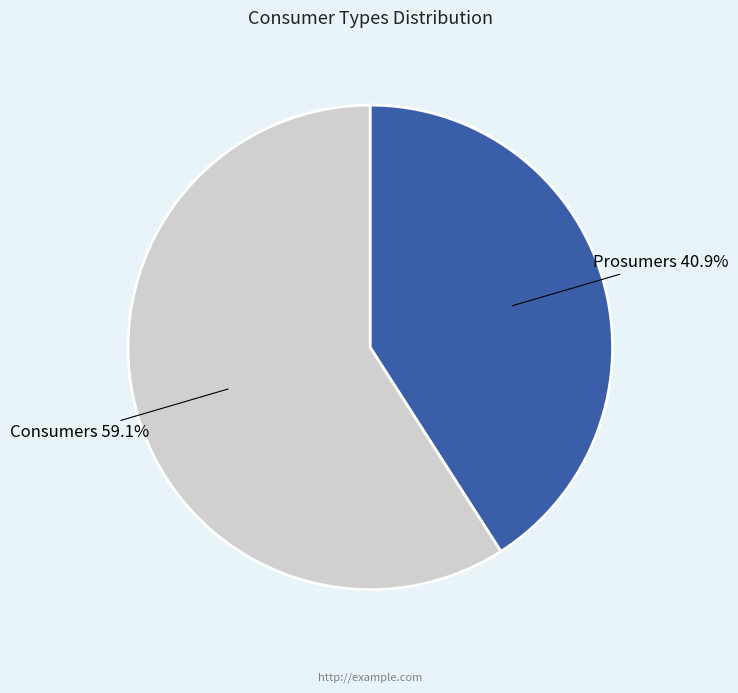

Which category has the smallest portion of the pie?

Prosumers